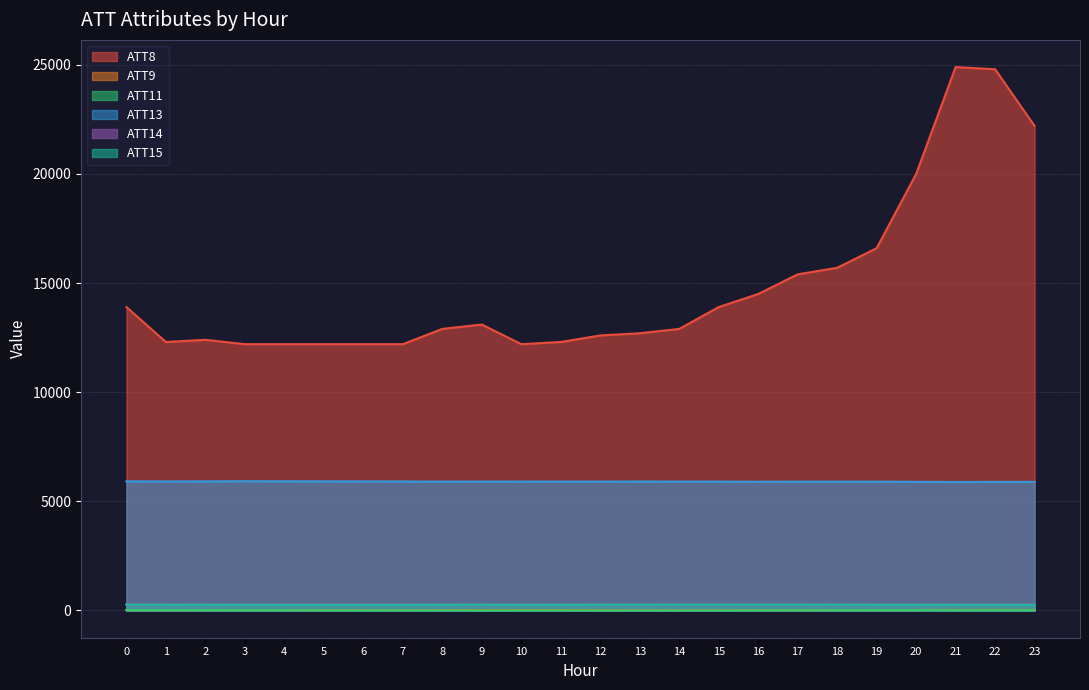

Is the value of ATT11 at 12 greater than the value of ATT14 at 4?

No